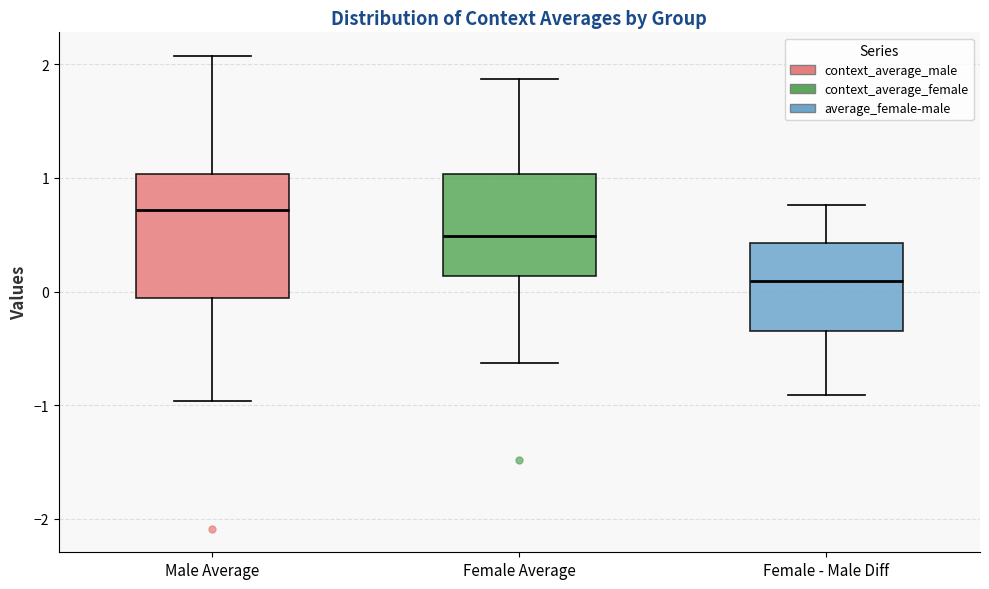

Reading left to right, transcribe this box plot: for each box, give where its median line is, the range the box spans, and where its two whiskers end, as read against the y-axis. The values are not printed on the chart, so give them approximately, as read against the axis.

Male Average: median 0.7, box -0.1 to 1.0, whiskers -1.0 to 2.1
Female Average: median 0.5, box 0.1 to 1.0, whiskers -0.6 to 1.9
Female - Male Diff: median 0.1, box -0.4 to 0.4, whiskers -0.9 to 0.8